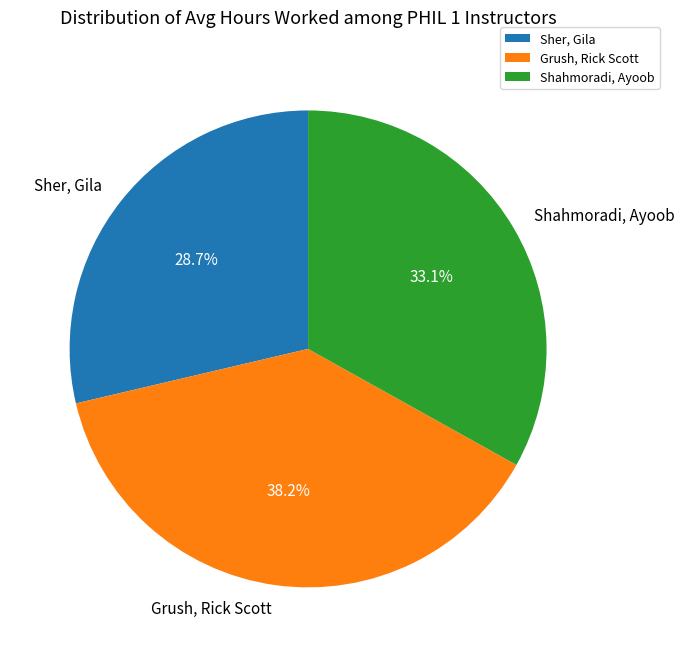

To the nearest percent, what is the difference between the Sher, Gila and Shahmoradi, Ayoob slice percentages?

4%